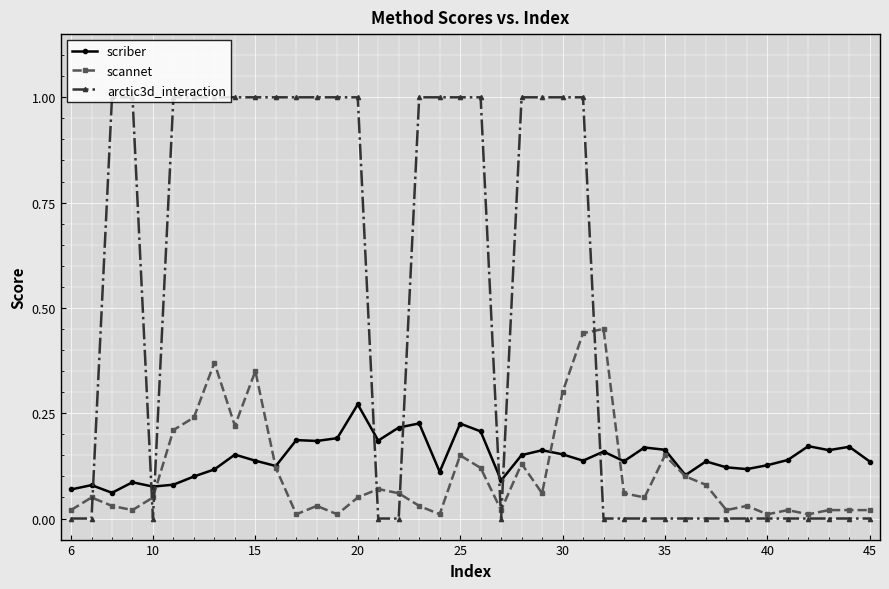

How many scriber values are between 0 and 1?

40